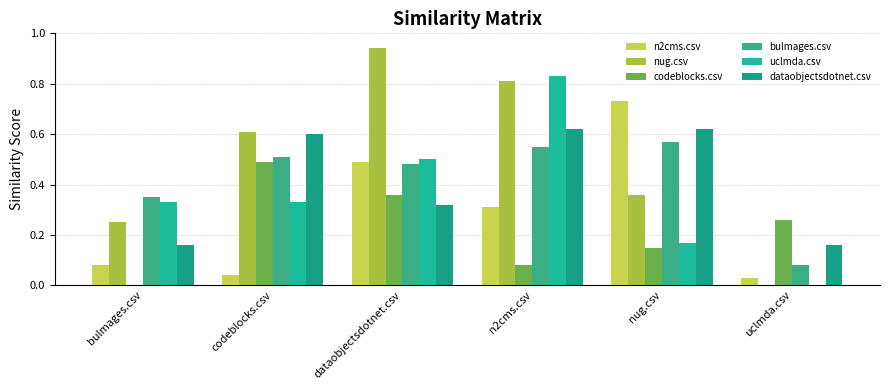

Are the bars horizontal?

No